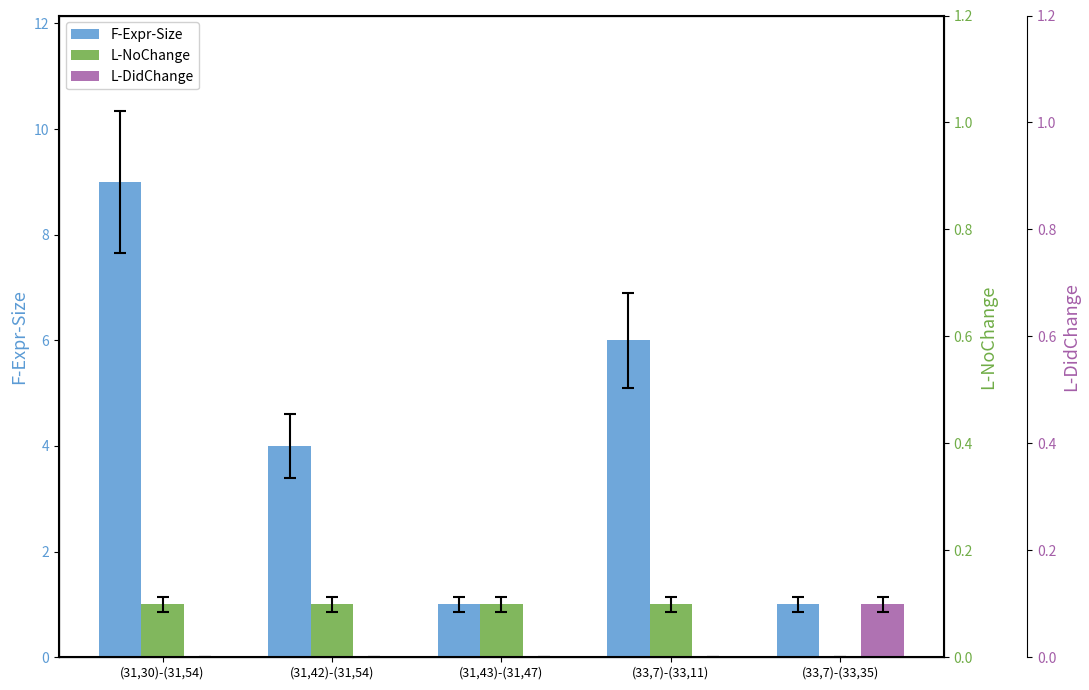

Reading left to right, what are all the values shown in this chart?

F-Expr-Size: 9	4	1	6	1
L-NoChange: 1	1	1	1	0
L-DidChange: 0	0	0	0	1